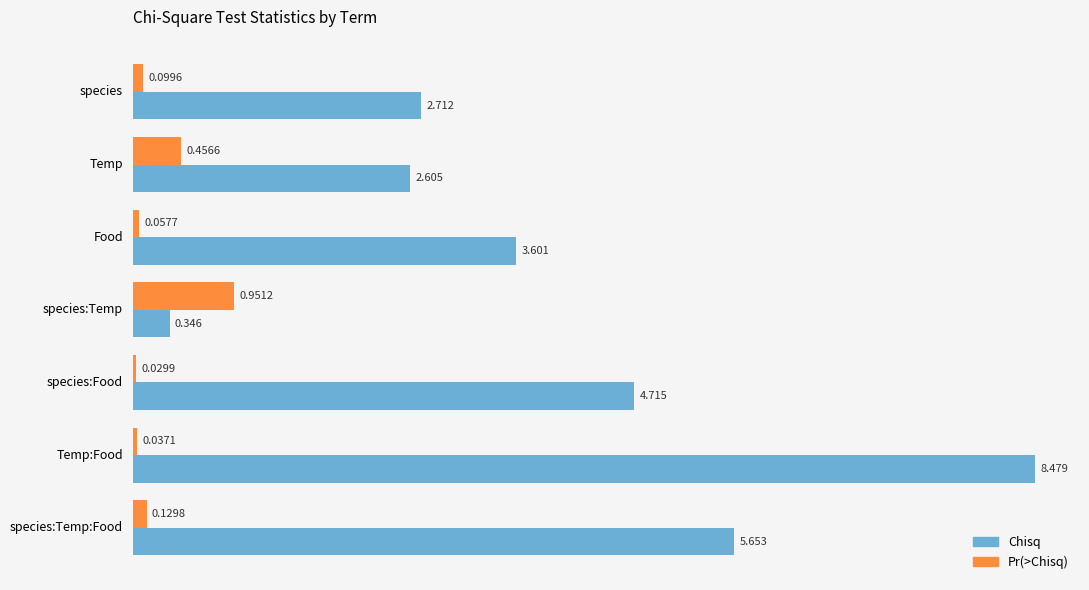

Which series changed the most between Food and species:Temp:Food?

Chisq